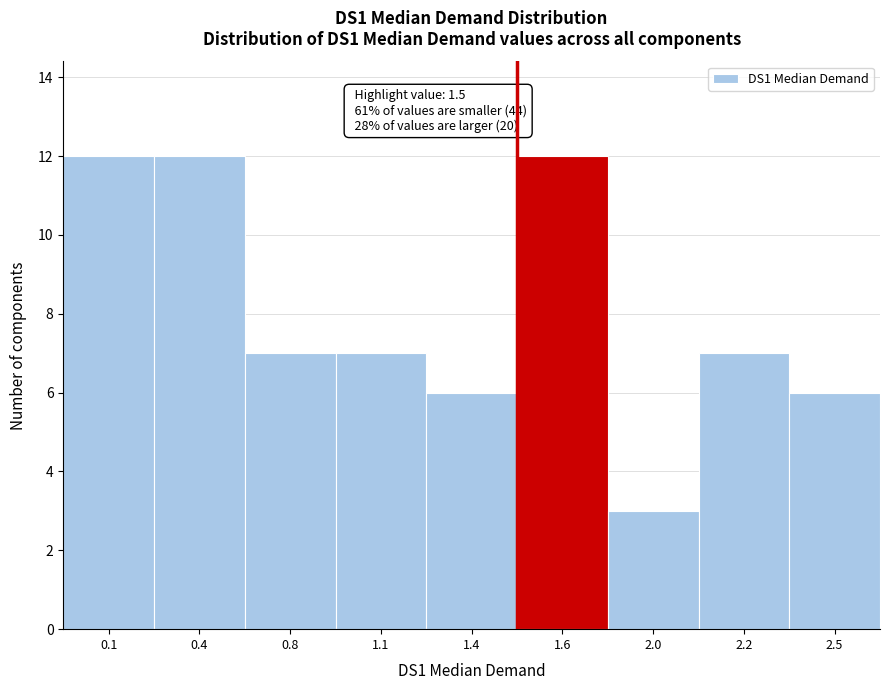

Reading left to right, extract all data points from this chart.

0.1=12	0.4=12	0.8=7	1.1=7	1.4=6	1.6=12	2.0=3	2.2=7	2.5=6